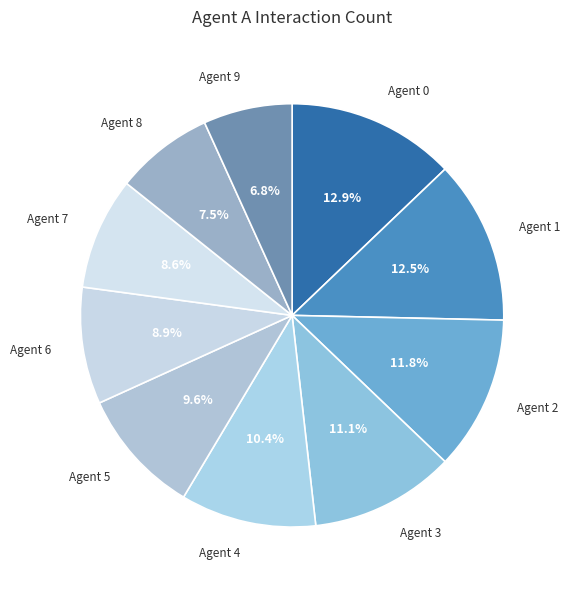

Count the number of slices in the pie.

10